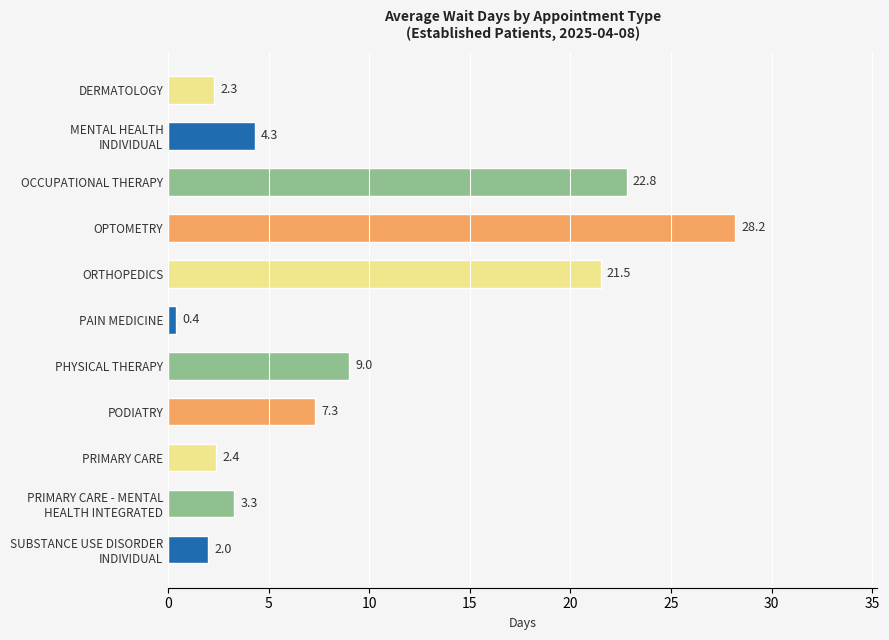

Which label corresponds to the largest value in the chart?

OPTOMETRY